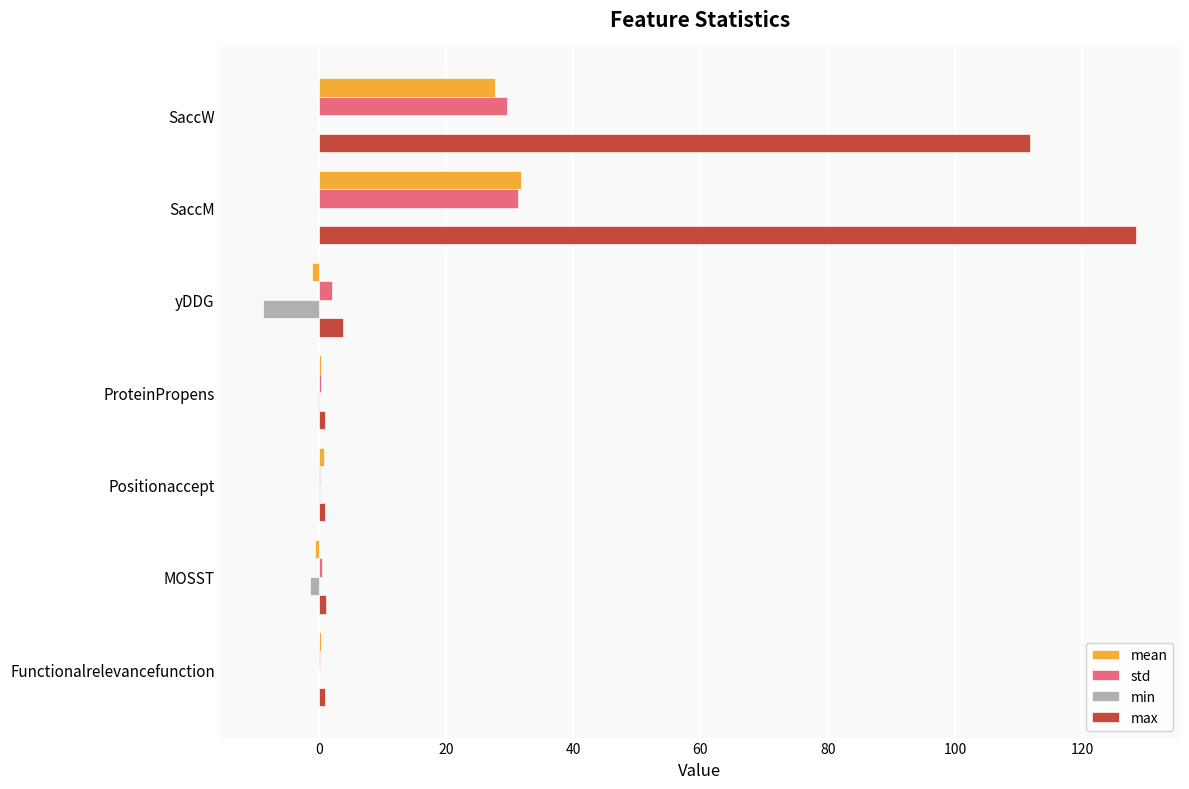

How many categories are shown in the chart?

7